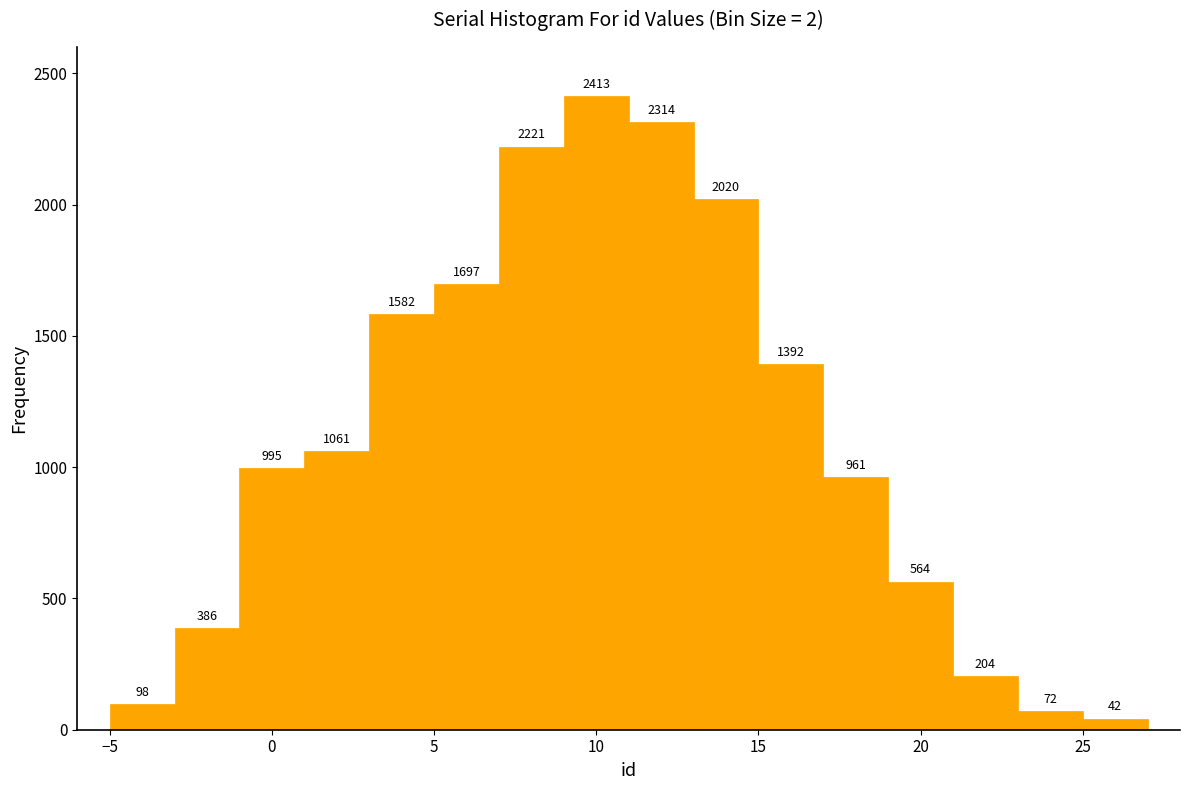

Over which range of the x-axis is the bar tallest?

9 to 11